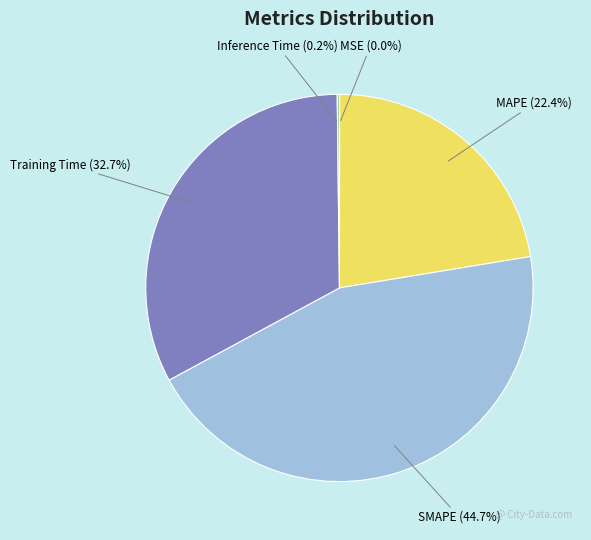

What percentage do MAPE and SMAPE together represent?

67.1%